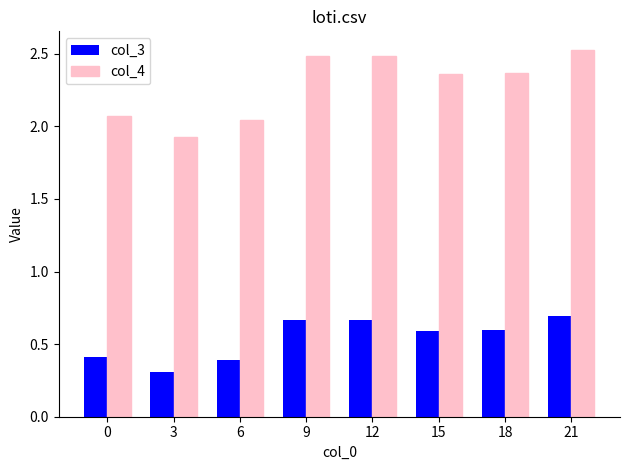

Which category has the highest value in the col_3 series?

21